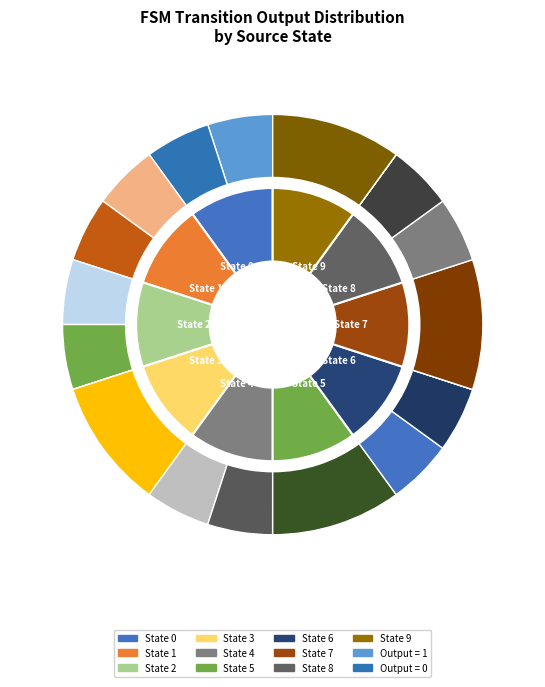

Does State 3 represent more than half of the total?

No